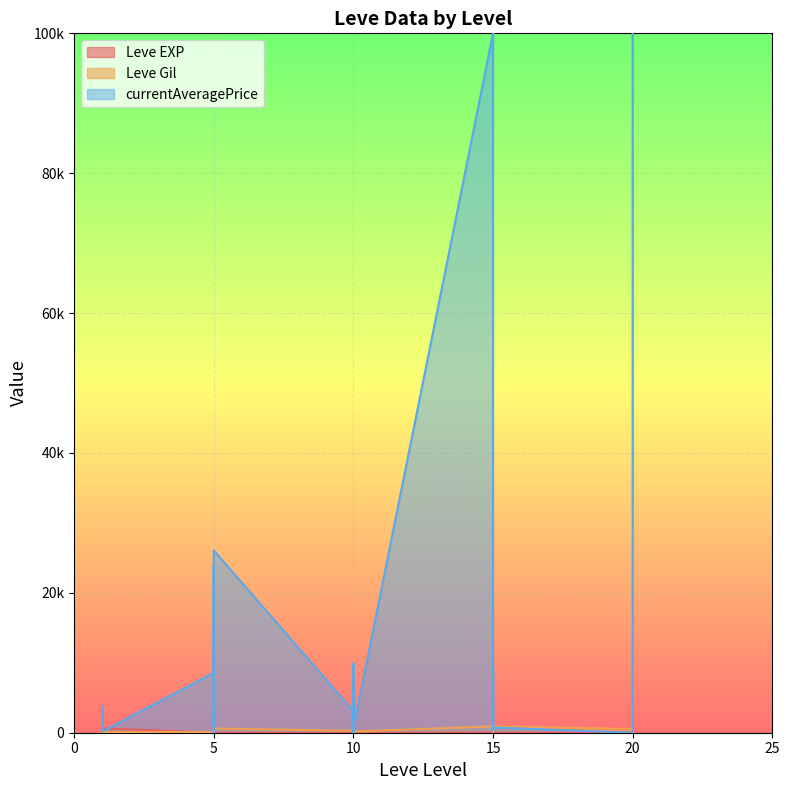

True or false: Leve EXP and Leve Gil cross at least once.

True